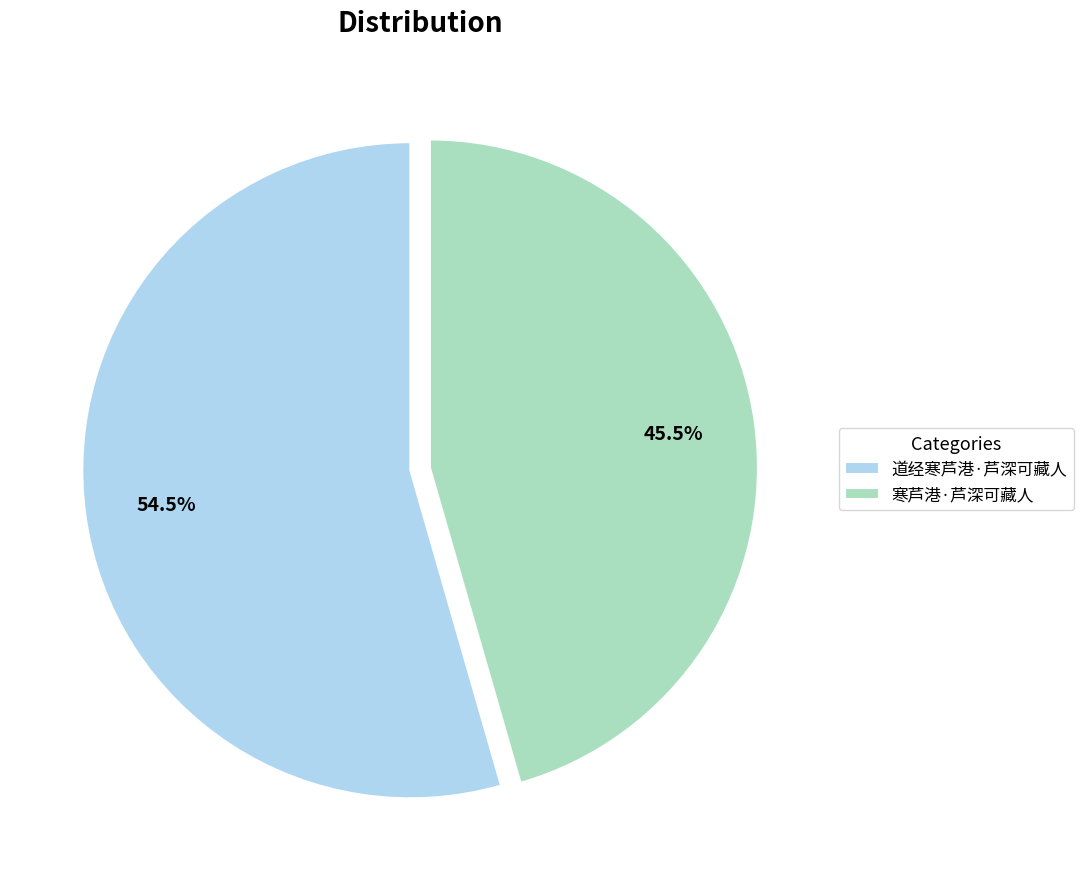

What is the majority slice?

道经寒芦港·芦深可藏人